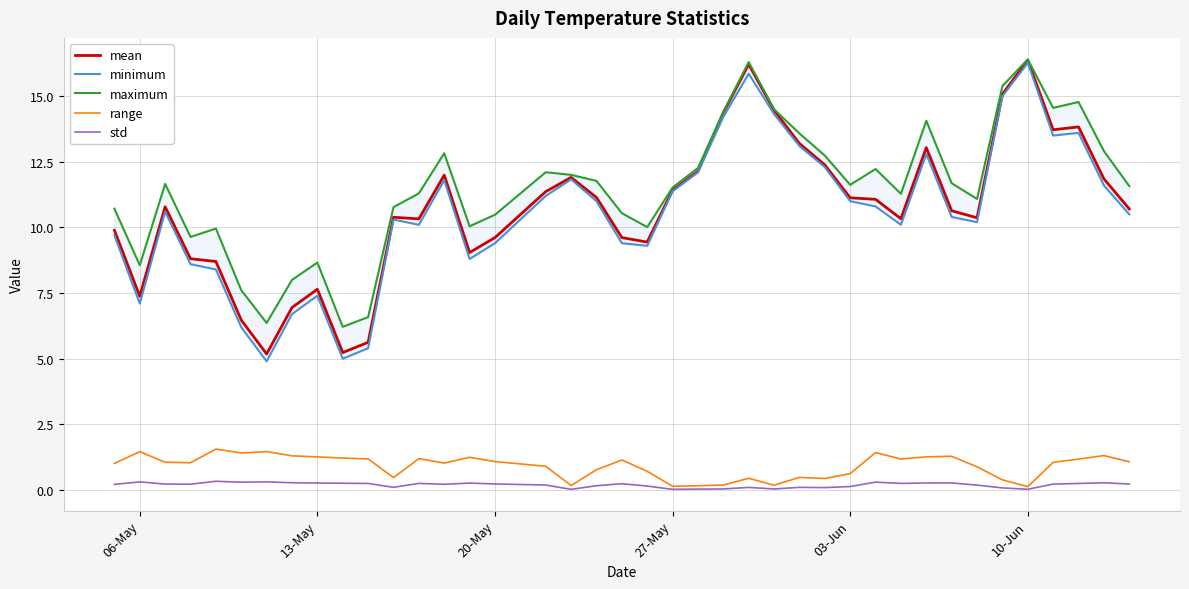

What is the lowest value of the mean series?

5.2